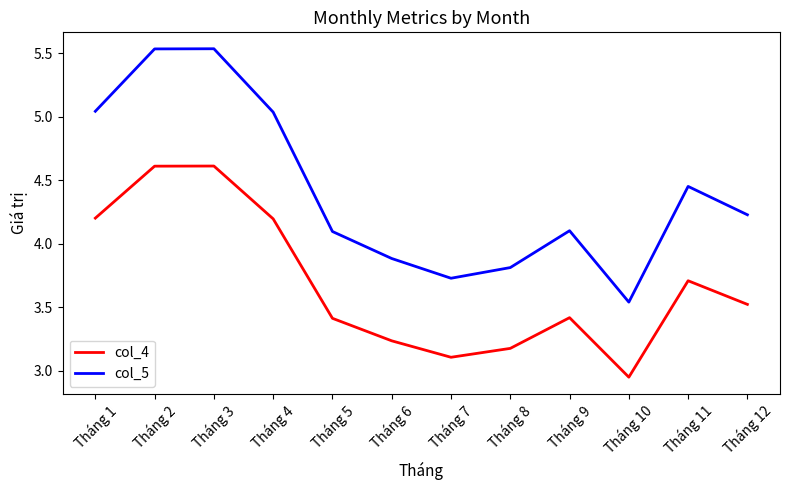

Which label corresponds to the smallest value in the chart?

Tháng 10